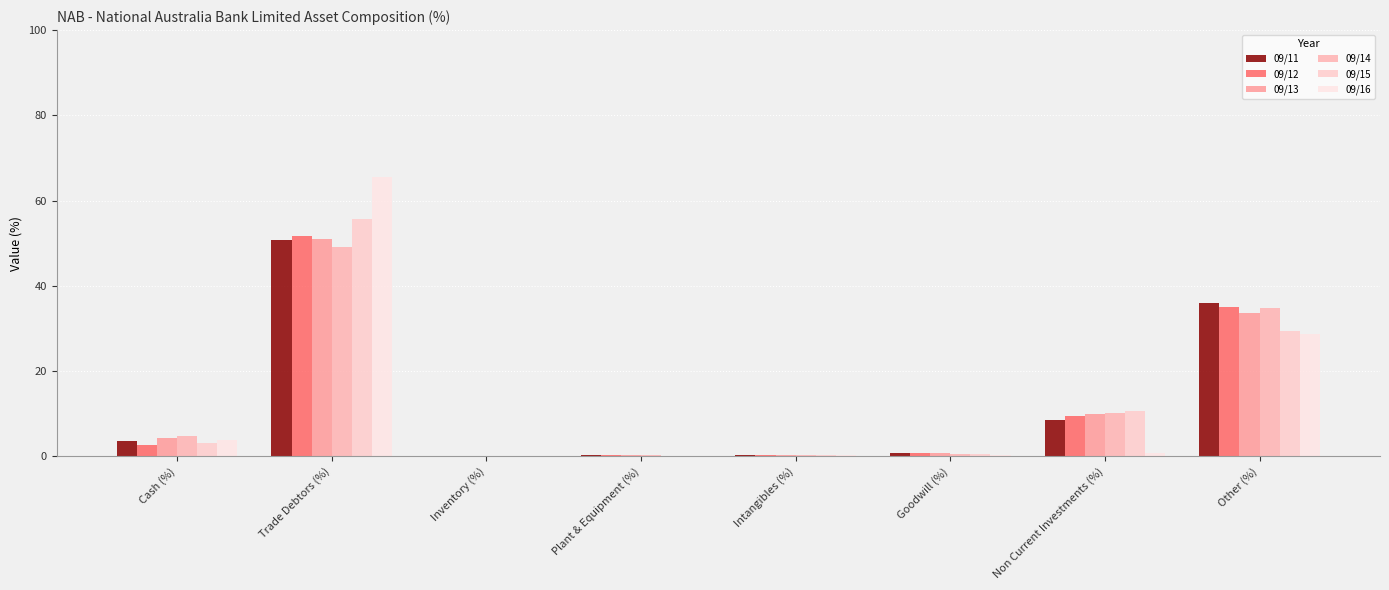

At which label is 09/13 closest to 25?

Other (%)